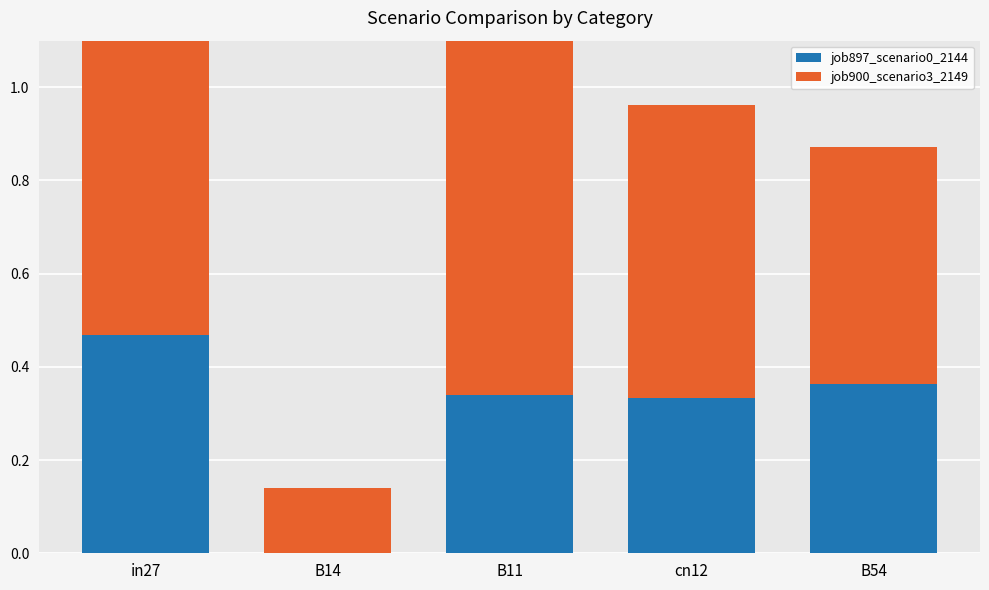

Which series has the widest spread of values?

job900_scenario3_2149